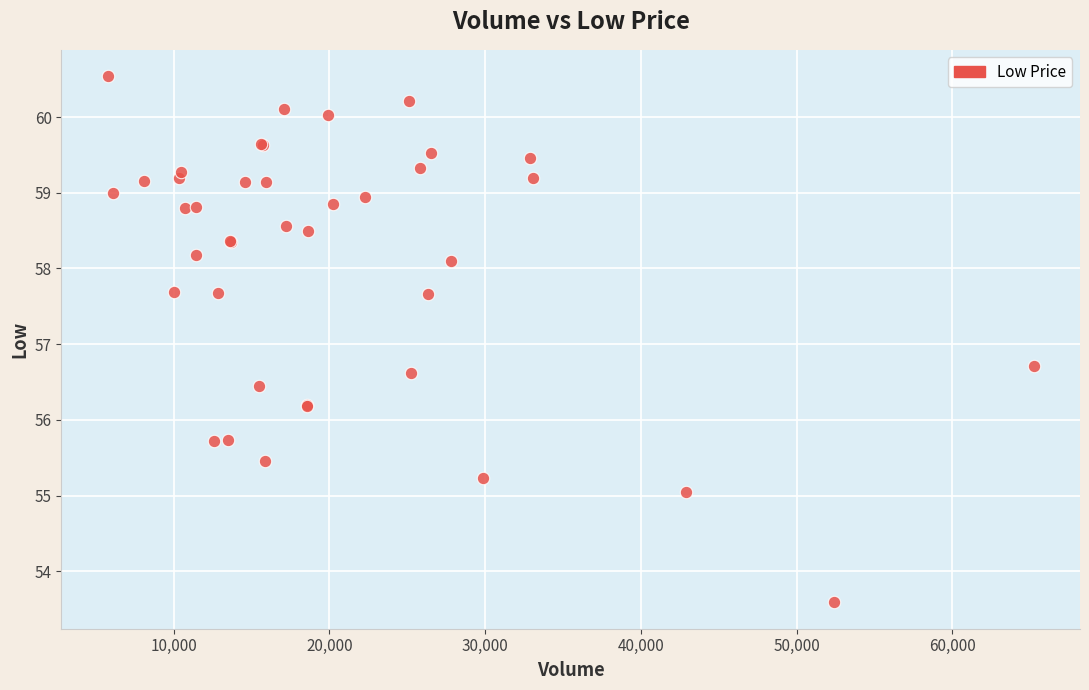

What Y value in the scatter plot is closest to 57?

56.7